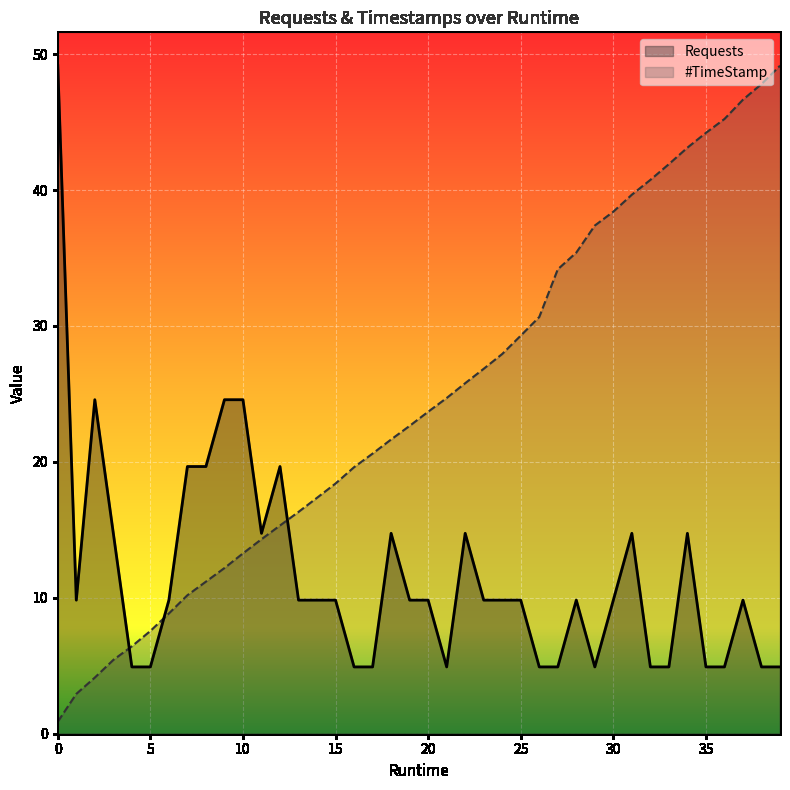

List the series in order of their overall mean, highest first.

#TimeStamp, Requests